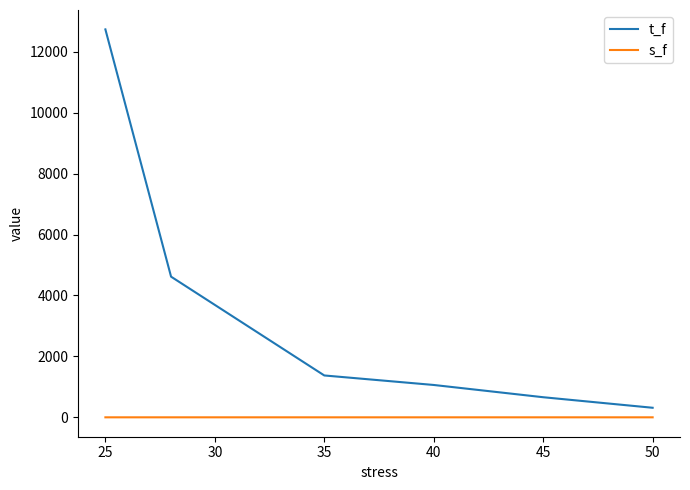

Rank the series by their average value, from lowest to highest.

s_f, t_f